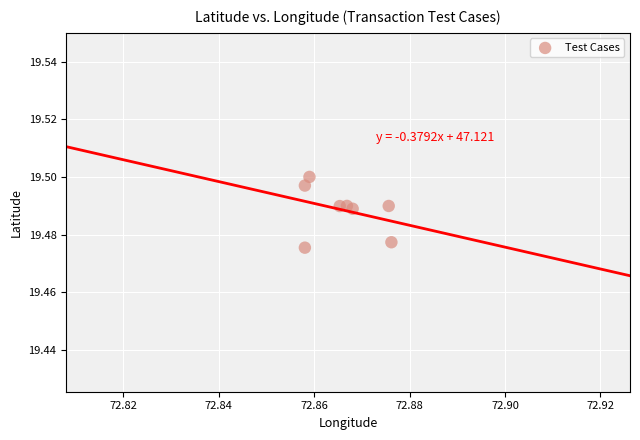

How many points are shown in the scatter plot?

8